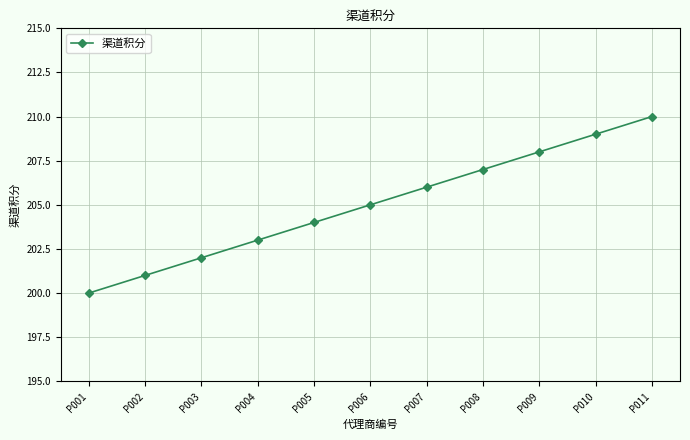

What is the change in value from P001 to P007?

+6